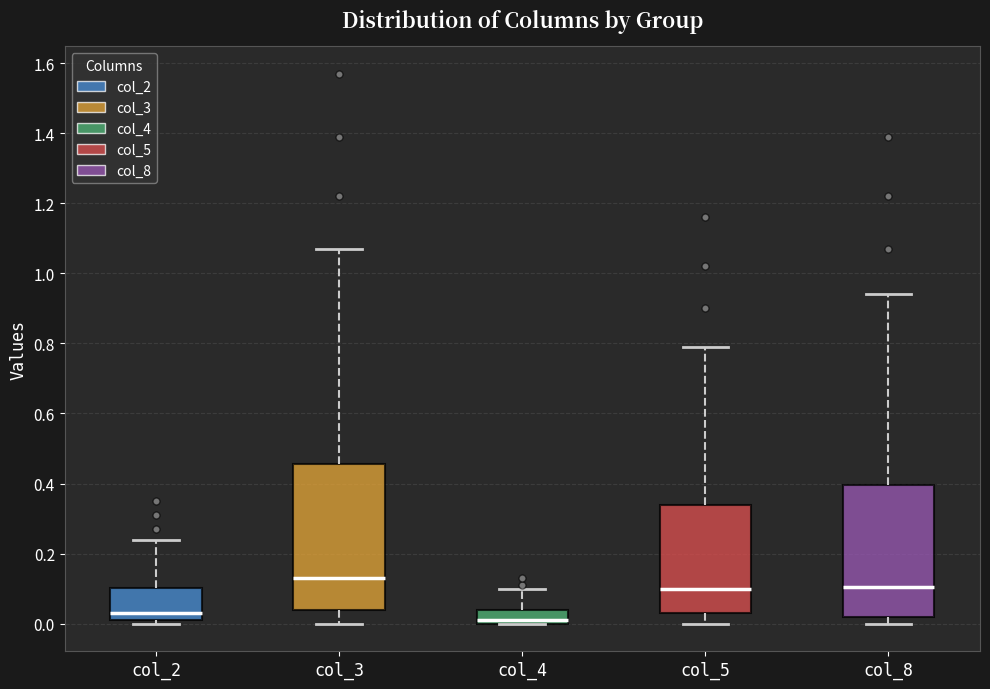

Reading left to right, transcribe this box plot: for each box, give where its median line is, the range the box spans, and where its two whiskers end, as read against the y-axis. The values are not printed on the chart, so give them approximately, as read against the axis.

col_2: median 0.04, box 0.02 to 0.10, whiskers 0.00 to 0.24
col_3: median 0.14, box 0.04 to 0.46, whiskers 0.00 to 1.08
col_4: median 0.02, box 0.00 to 0.04, whiskers 0.00 to 0.10
col_5: median 0.10, box 0.04 to 0.34, whiskers 0.00 to 0.80
col_8: median 0.10, box 0.02 to 0.40, whiskers 0.00 to 0.94